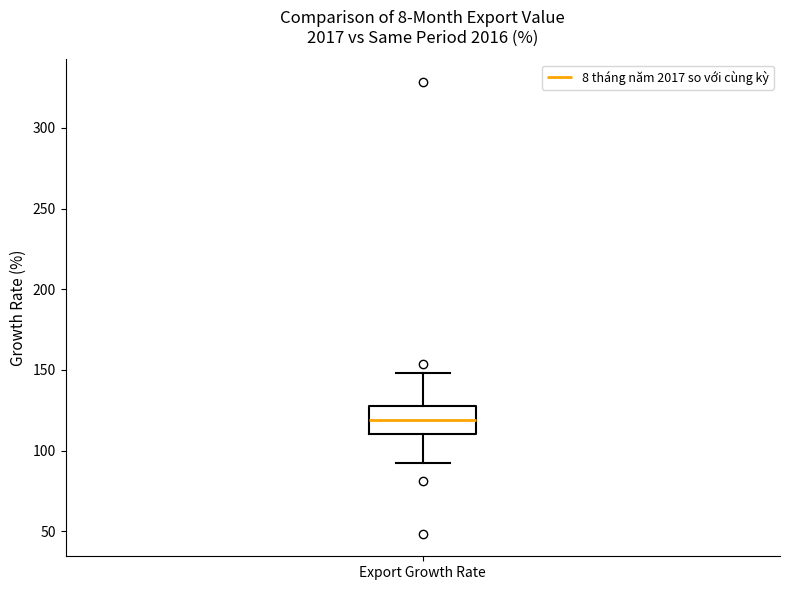

Transcribe this box plot: give where the median line is, the range the box spans, and where the two whiskers end, as read against the y-axis. The values are not printed on the chart, so give them approximately, as read against the axis.

median 120, box 110 to 125, whiskers 95 to 150